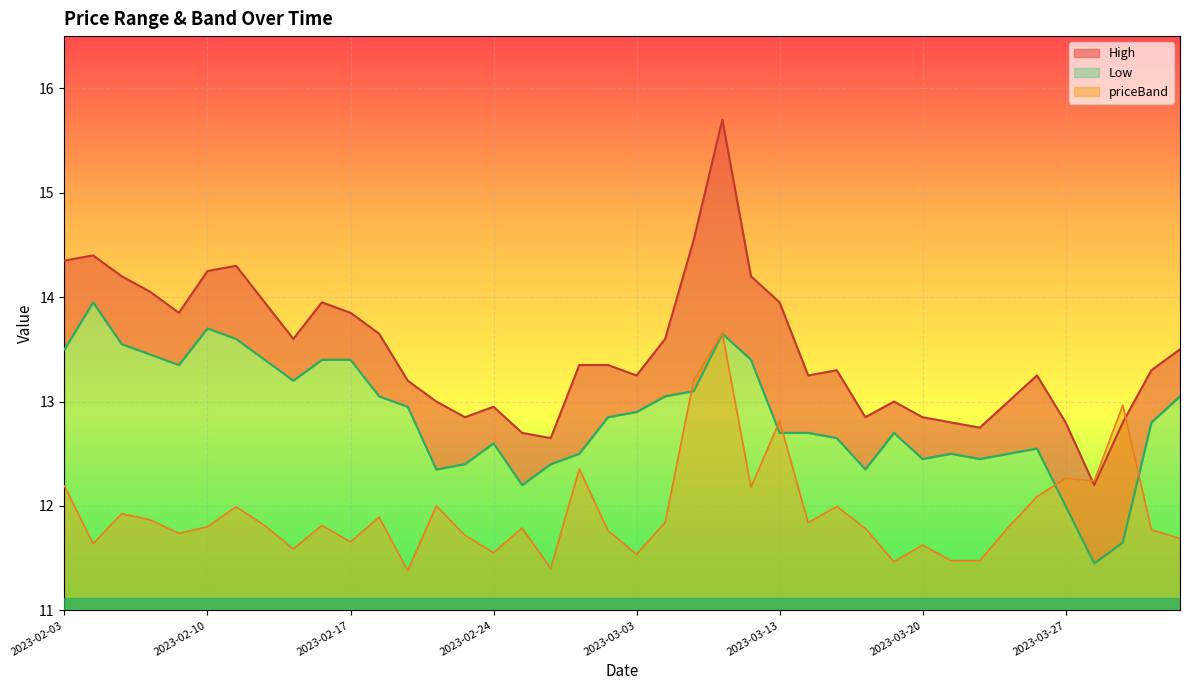

How many lines are shown in the chart?

3